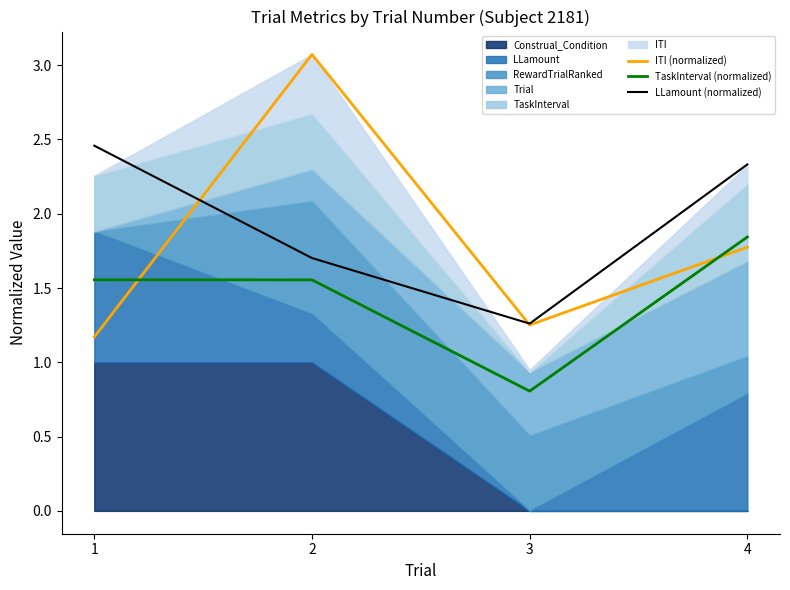

How many lines are shown in the chart?

3